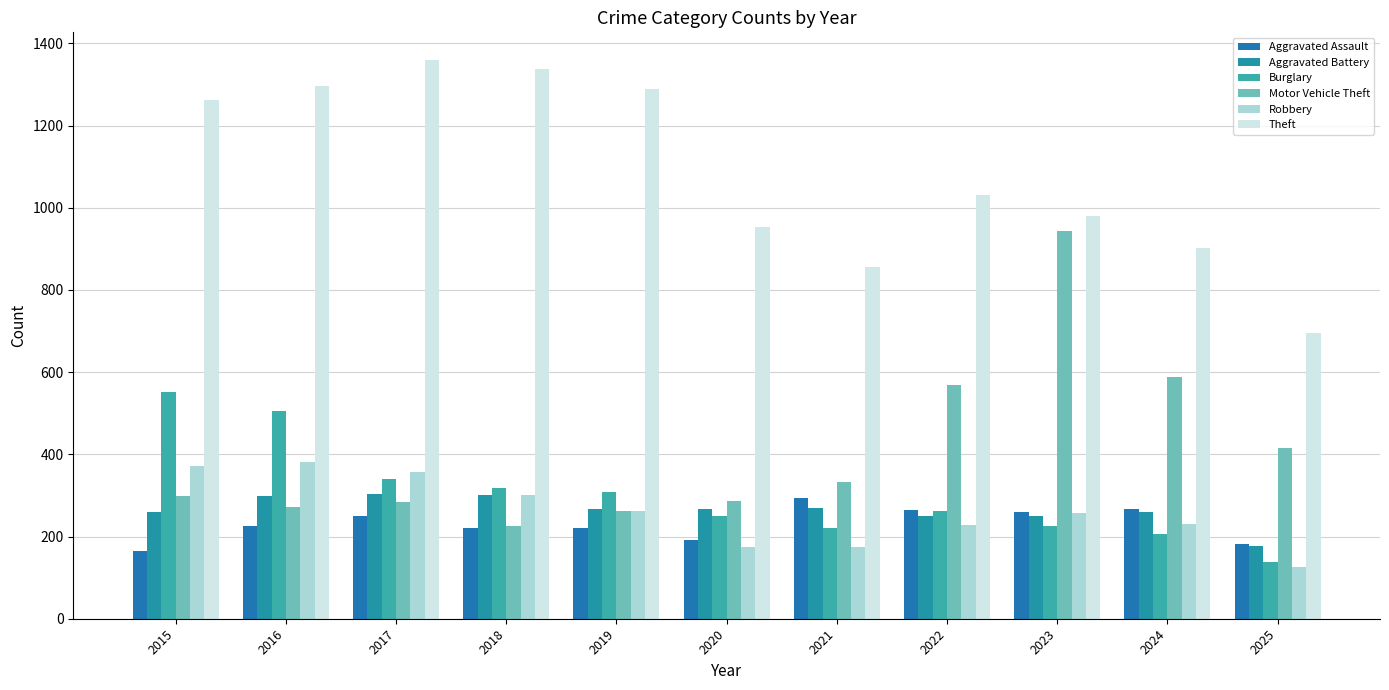

What is the maximum value shown in the chart?

1359